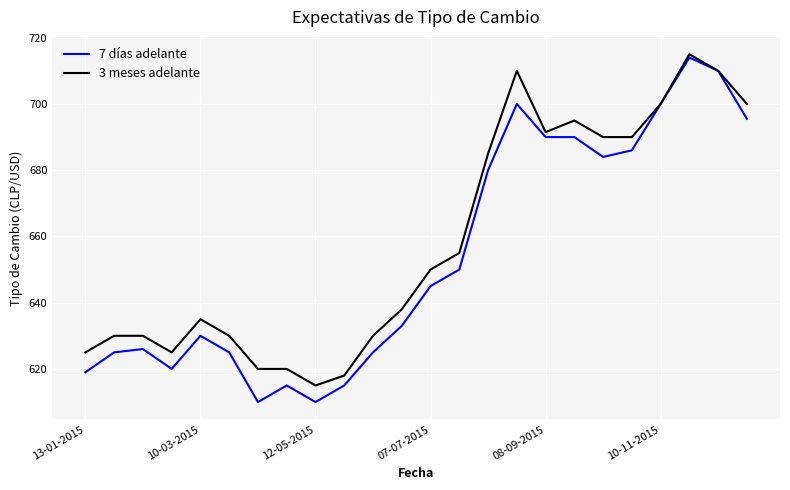

Which series has the widest spread of values?

7 días adelante